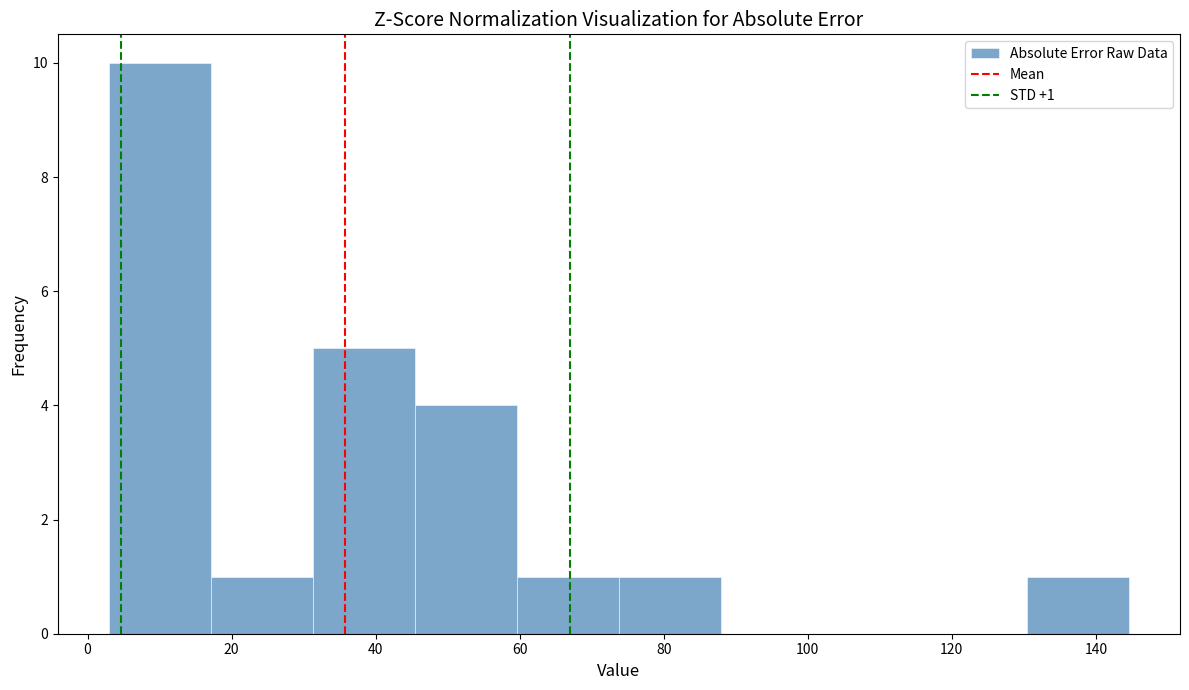

Which range on the x-axis has the tallest bar?

2 to 18